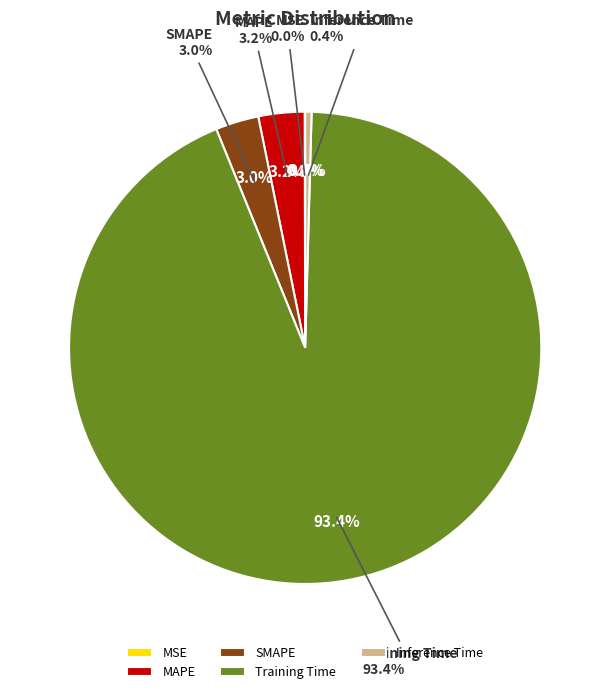

To the nearest percent, what portion does Training Time represent?

93%